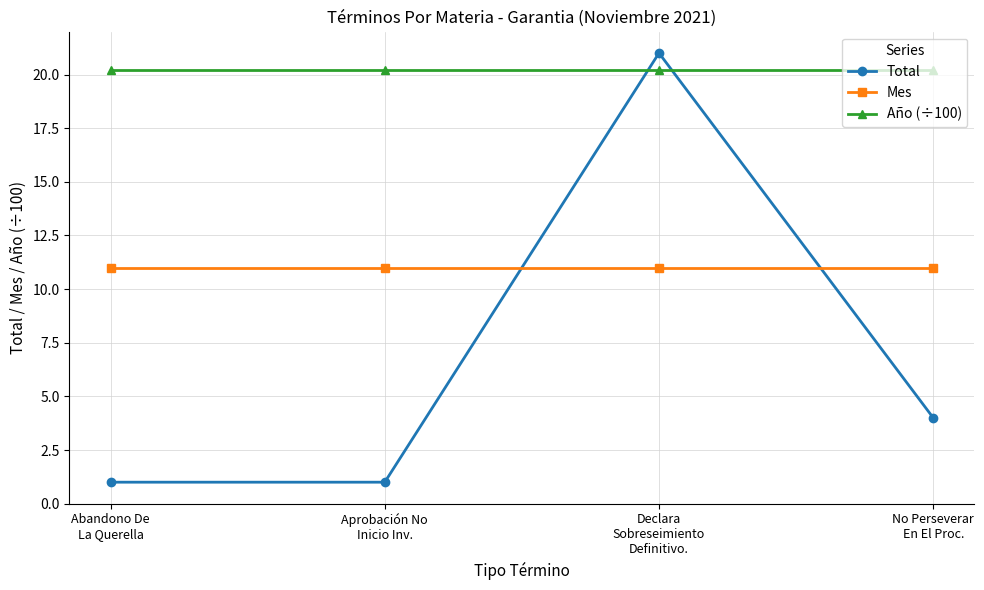

Which series has the largest range (max minus min)?

Total